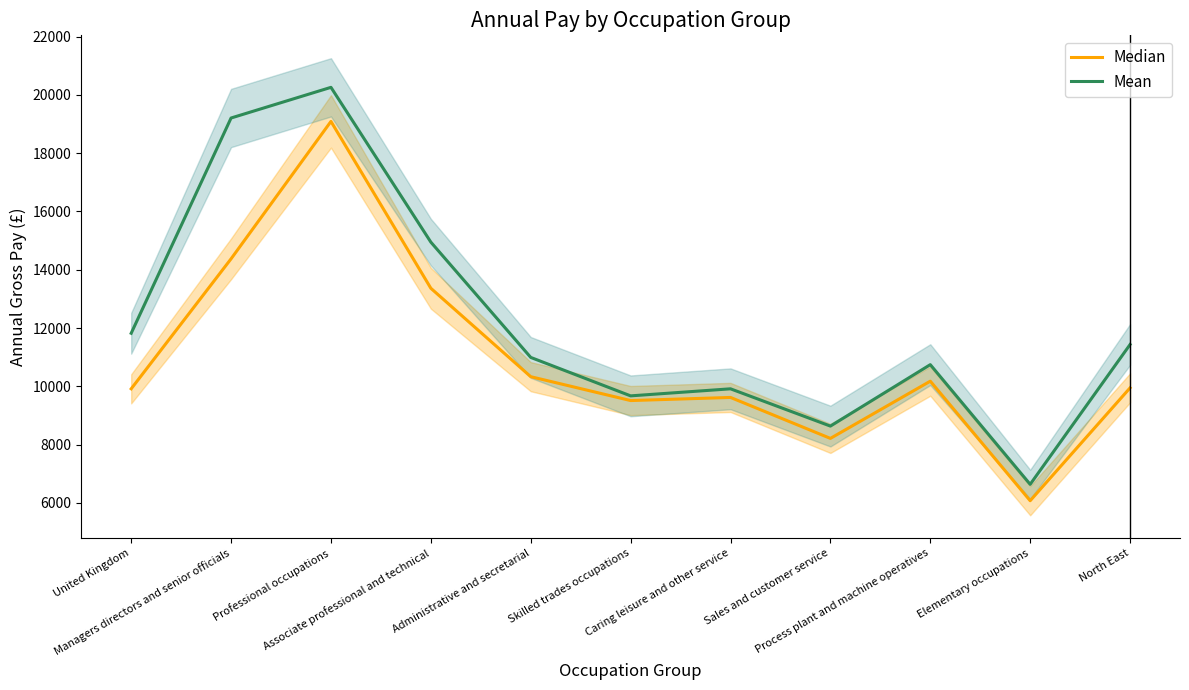

How many data points in Mean are above 10994?

5